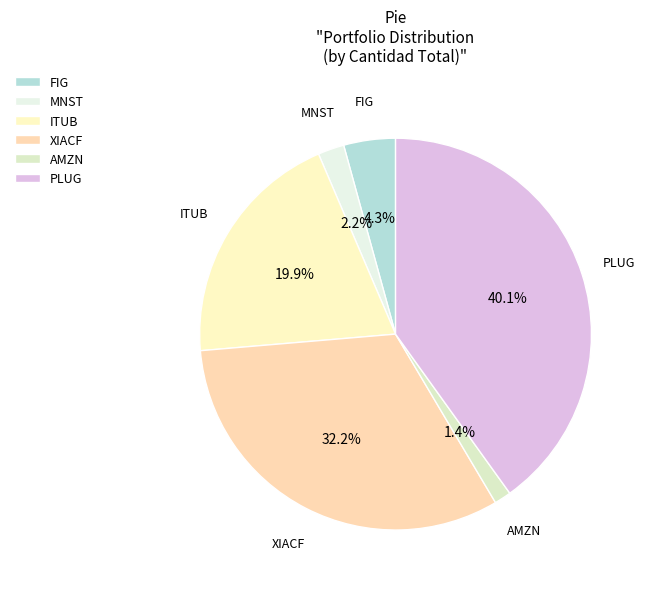

Does any single category account for the majority?

No